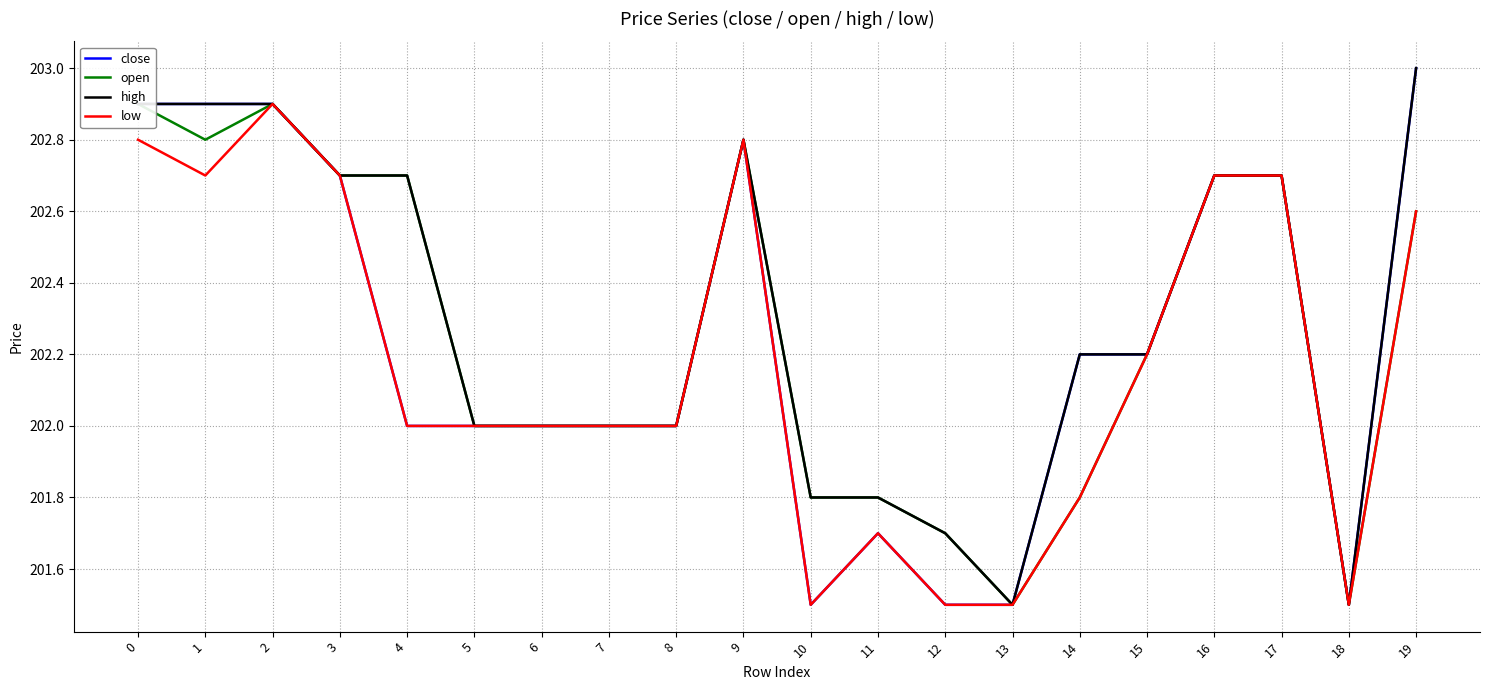

List the labels in order of open value, largest first.

0, 2, 1, 9, 3, 4, 16, 17, 19, 15, 5, 6, 7, 8, 10, 11, 14, 12, 13, 18